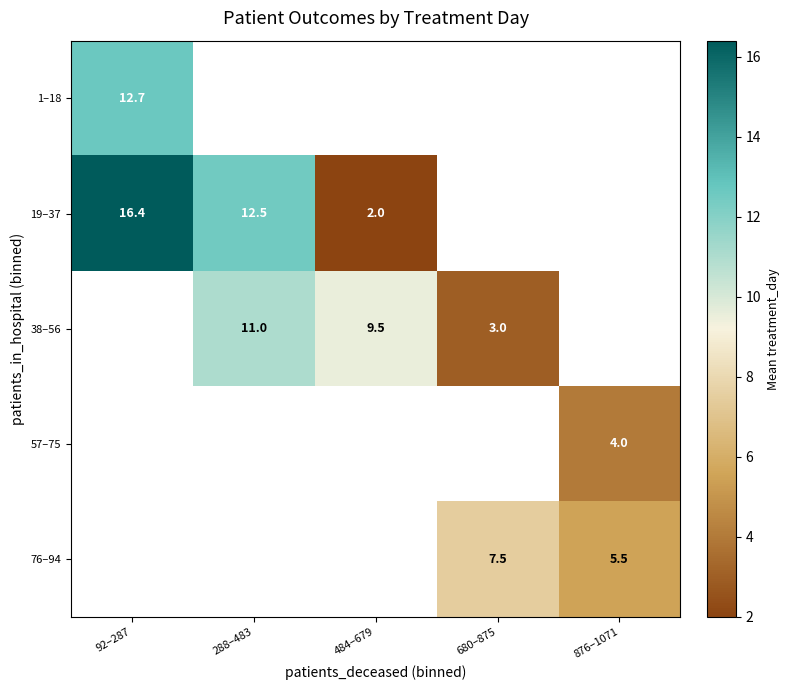

How many values in 19–37 are above zero?

3